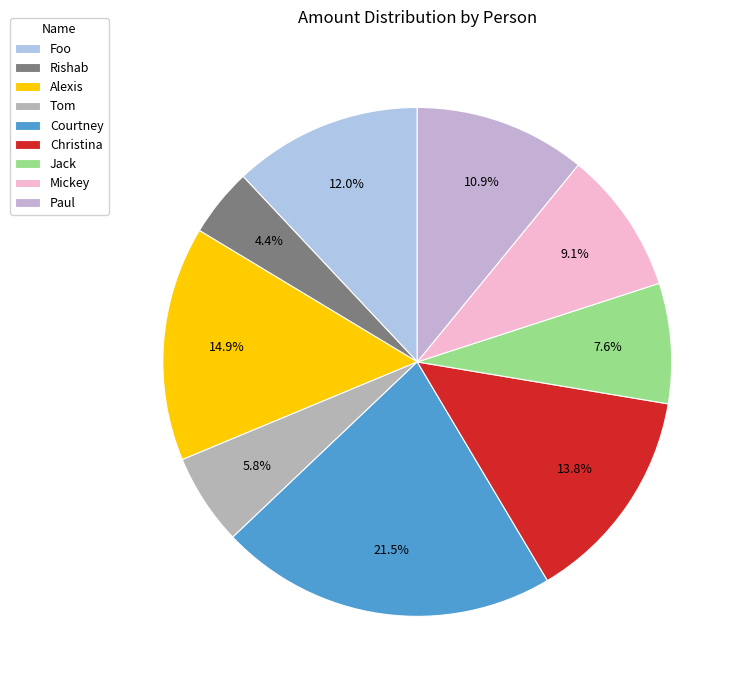

How many slices are in this pie chart?

9